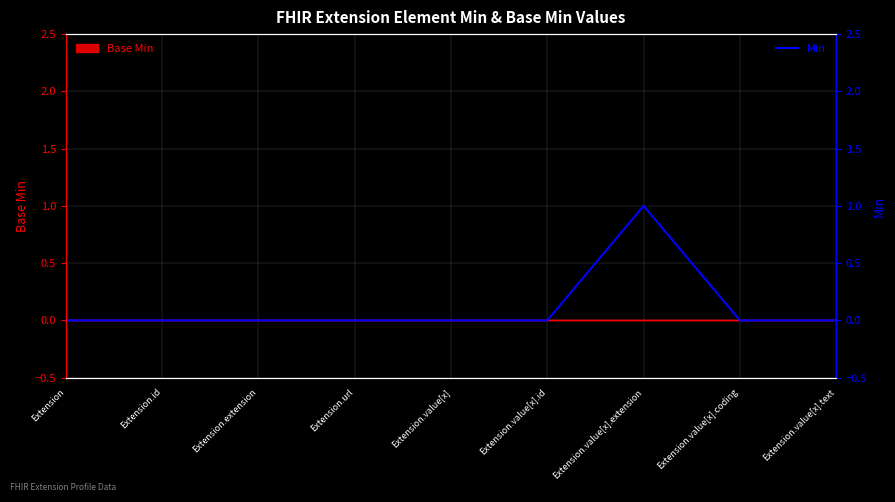

Which category has the lowest value across all series?

Extension